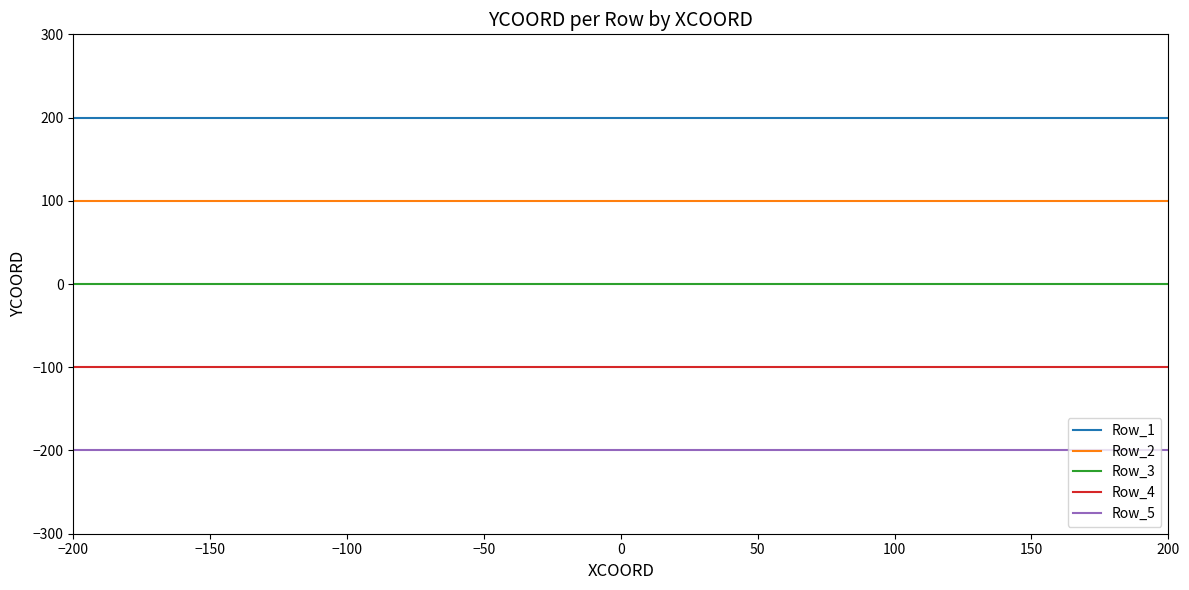

True or false: Row_1 and Row_2 intersect in this chart.

False